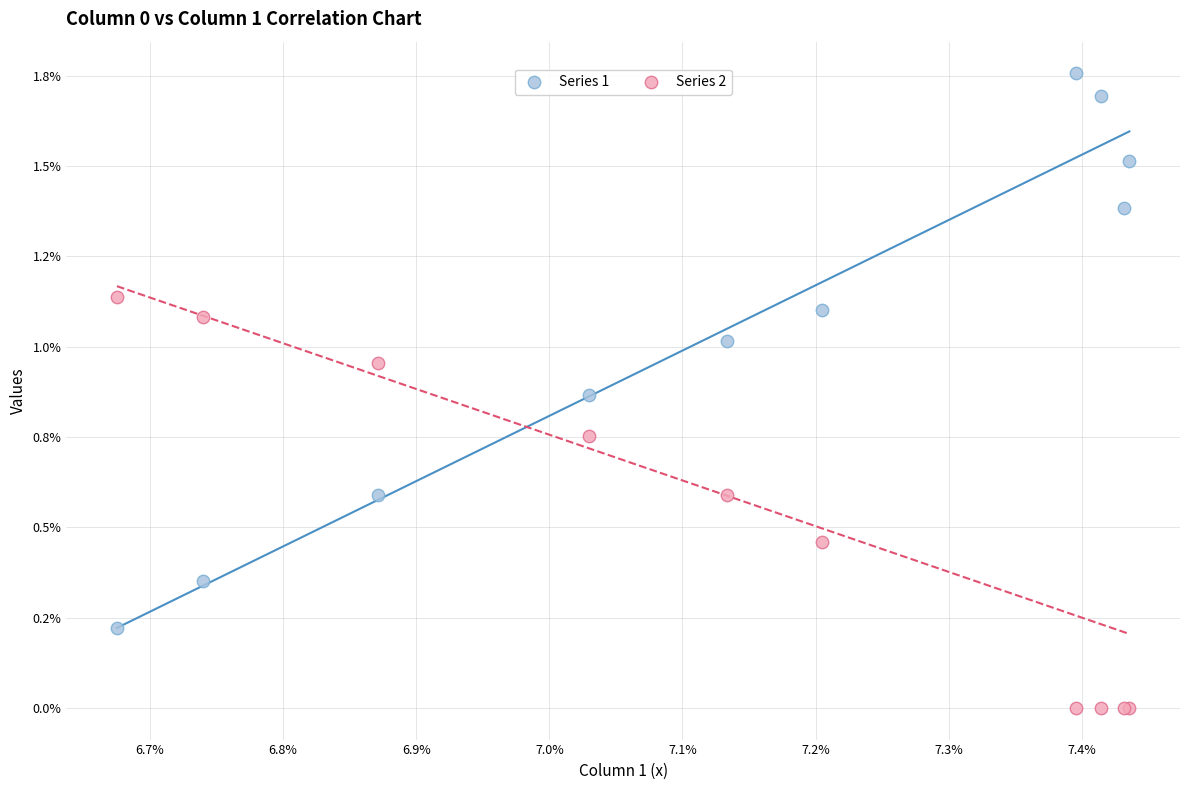

What are all the series names shown in the legend?

Series 1, Series 2